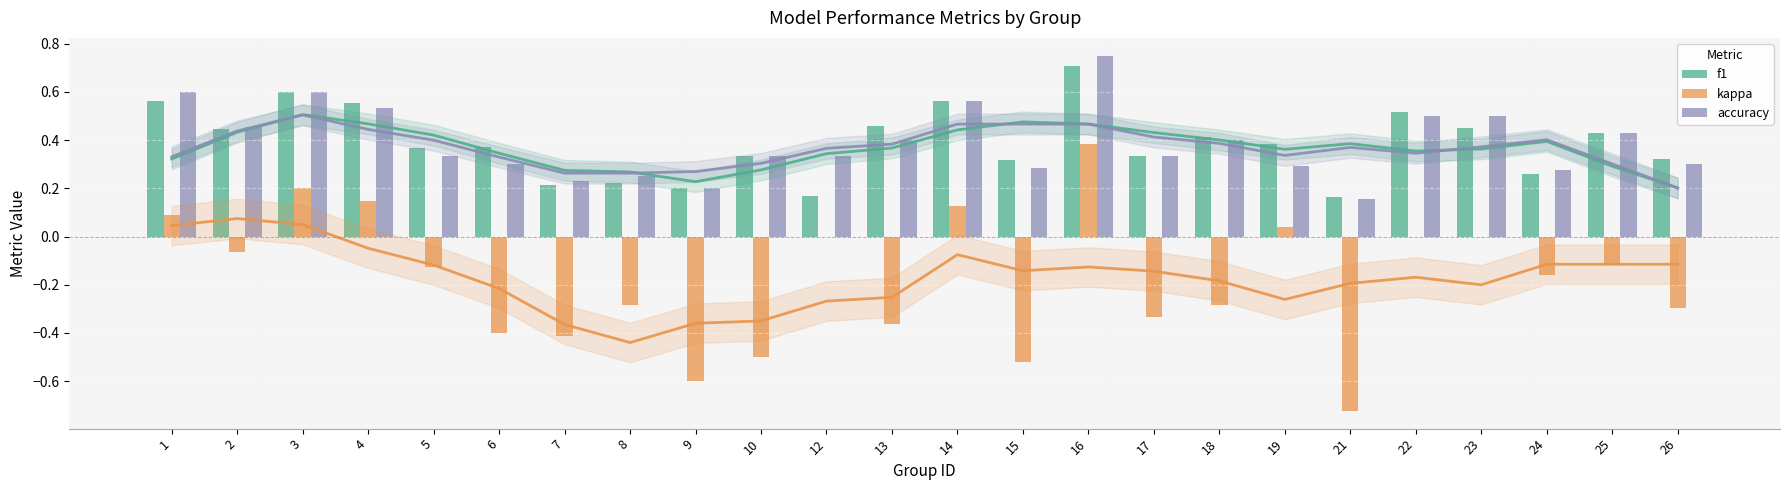

The f1 series shows 0.2 at 6. True or false?

False